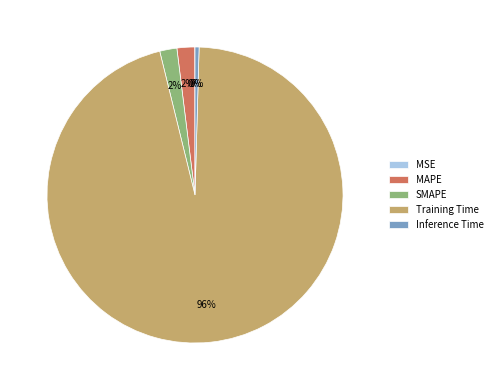

What is the majority slice?

Training Time